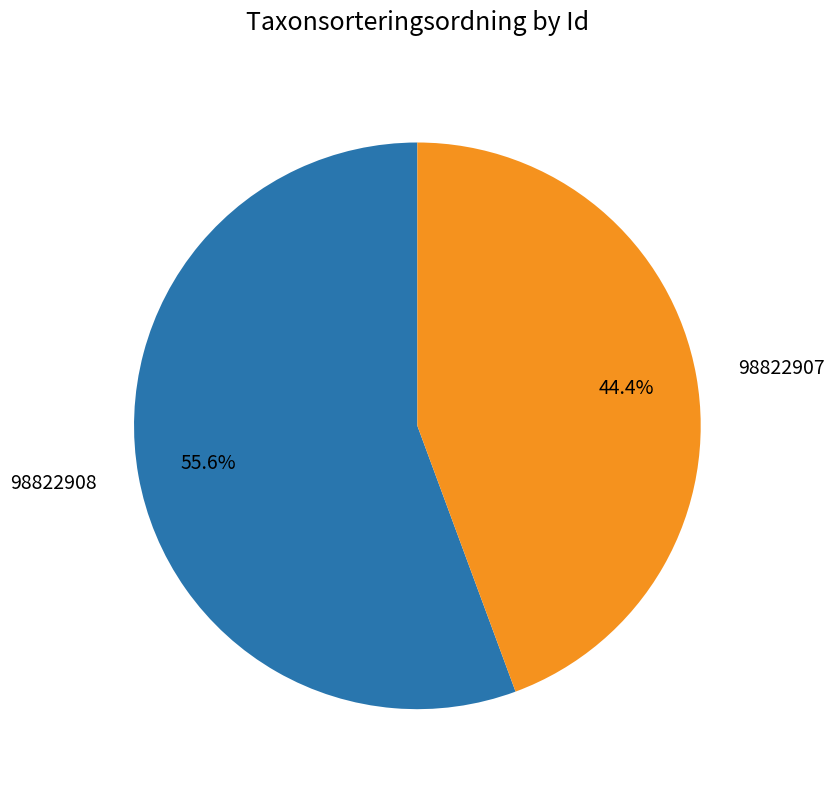

Does 98822908 represent more than half of the total?

Yes